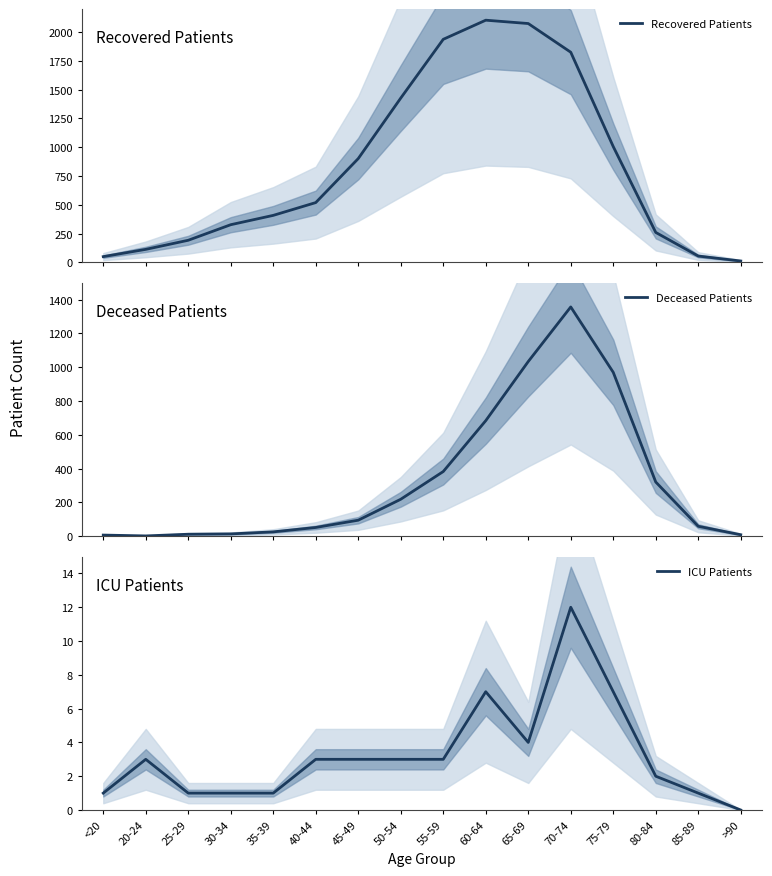

At which label is Recovered Patients closest to 1058?

75-79